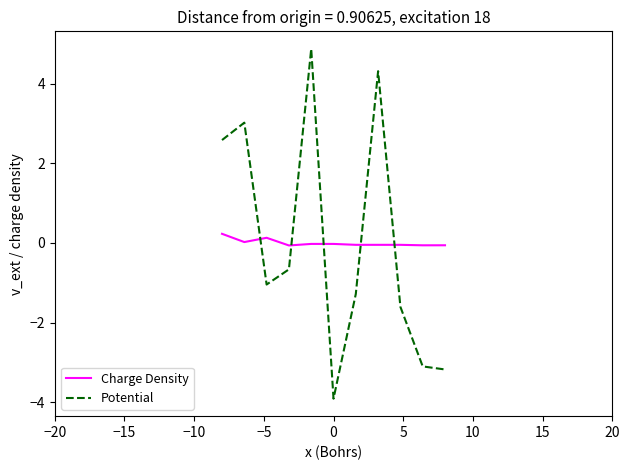

What is the smallest value displayed?

-3.9